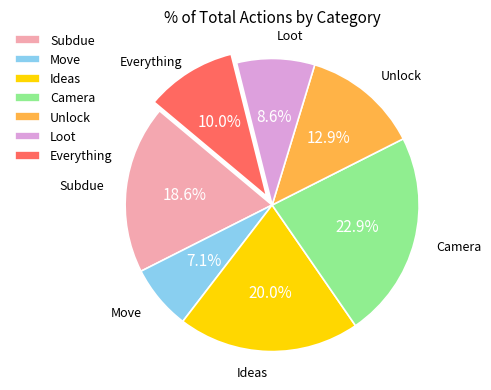

The Subdue slice represents 19% of the pie. True or false?

True